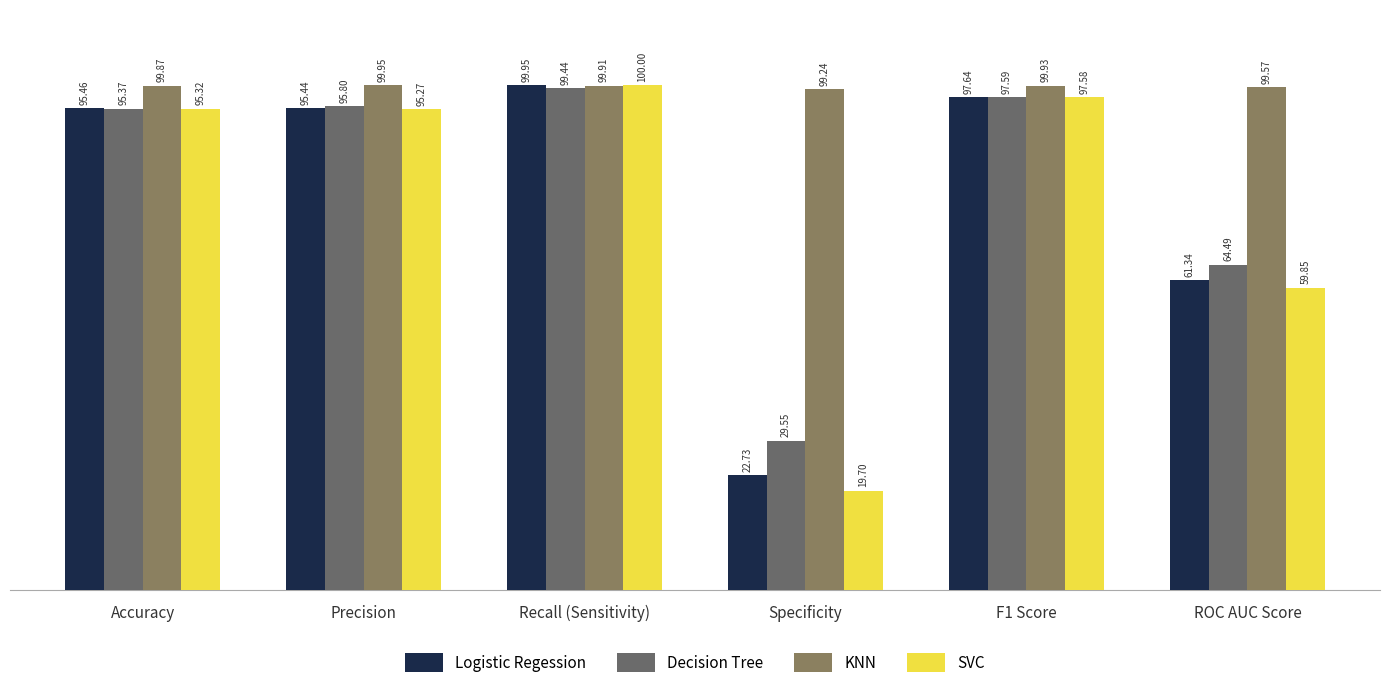

Rank the series by their maximum value, from lowest to highest.

Decision Tree, Logistic Regession, KNN, SVC